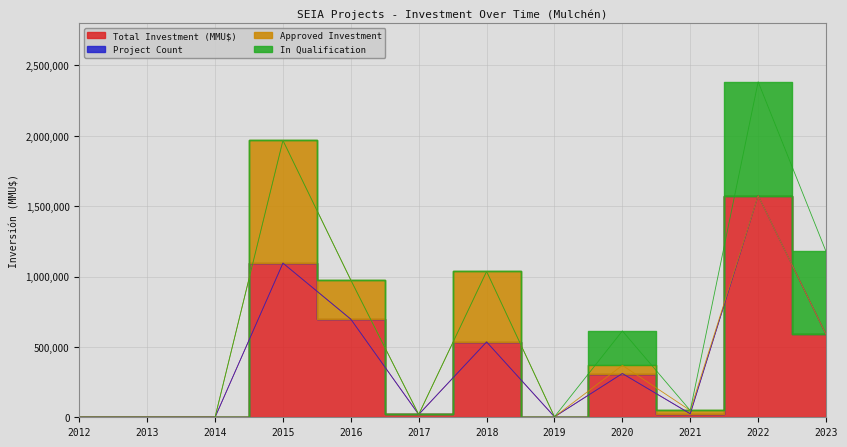

Which series ends up on top after the final intersection of Approved Investment and In Qualification?

In Qualification